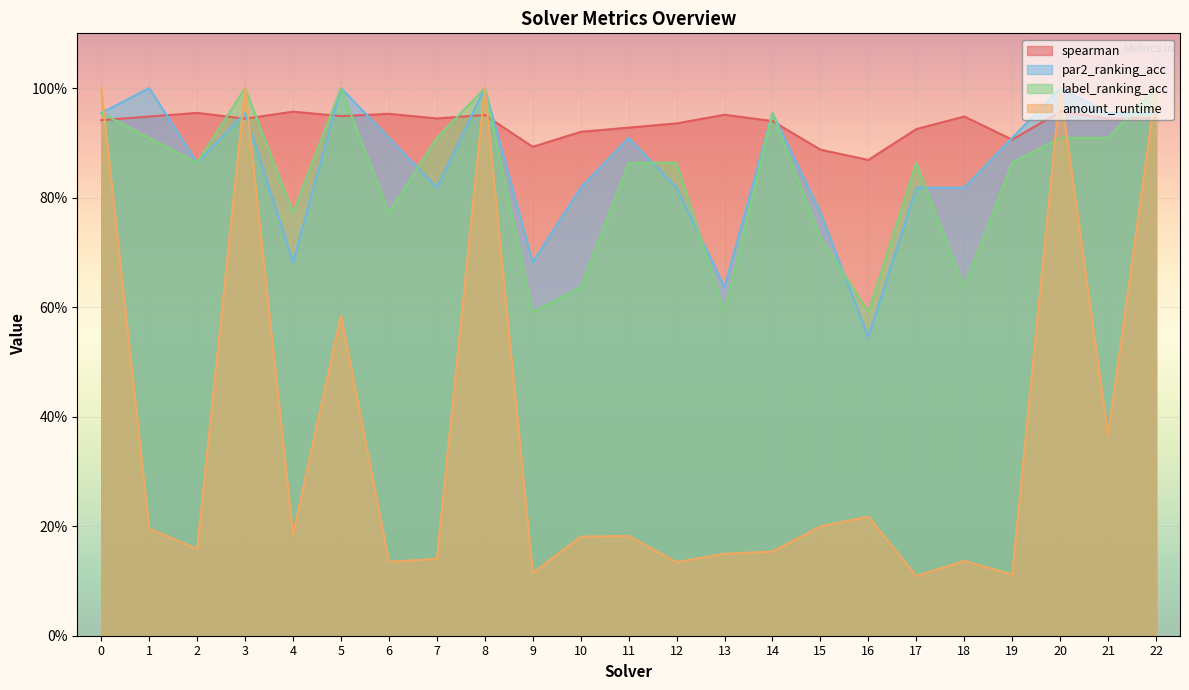

What is the value of the par2_ranking_acc point at the 7th from the left?

0.9